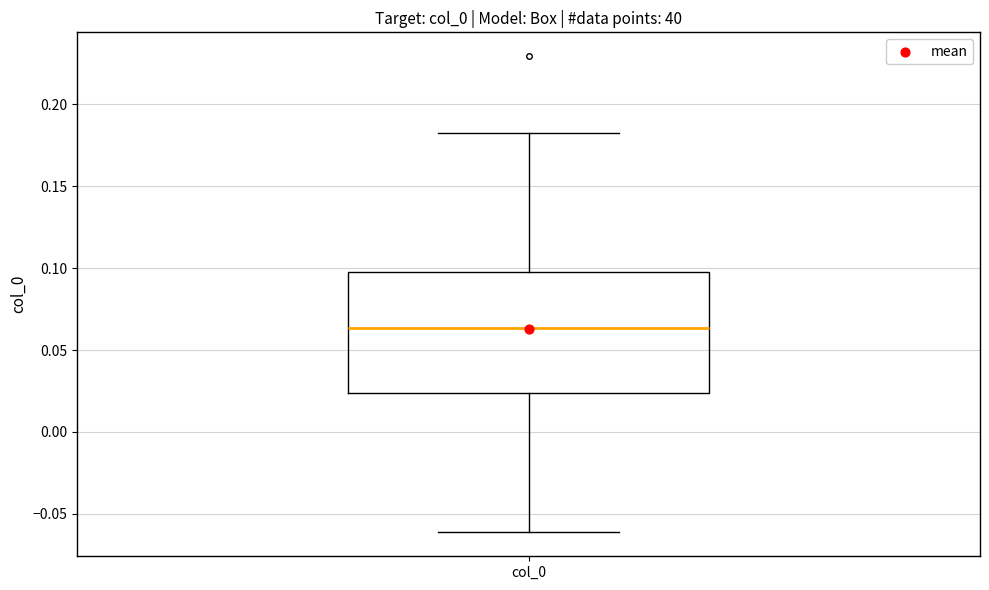

Where does the lower whisker of the box for col_0 end on the y-axis? The values are not printed on the chart, so give them approximately, as read against the axis.

-0.060